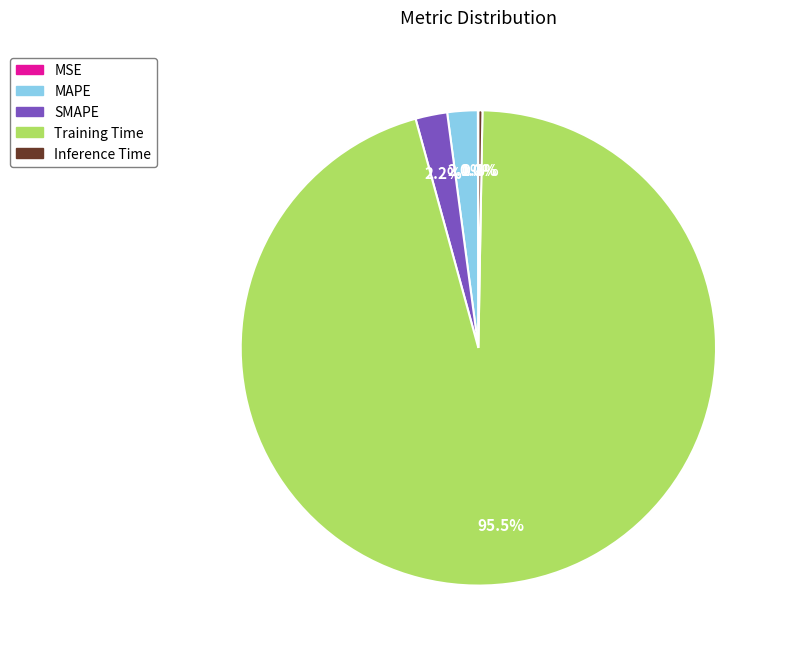

Does any single category account for the majority?

Yes